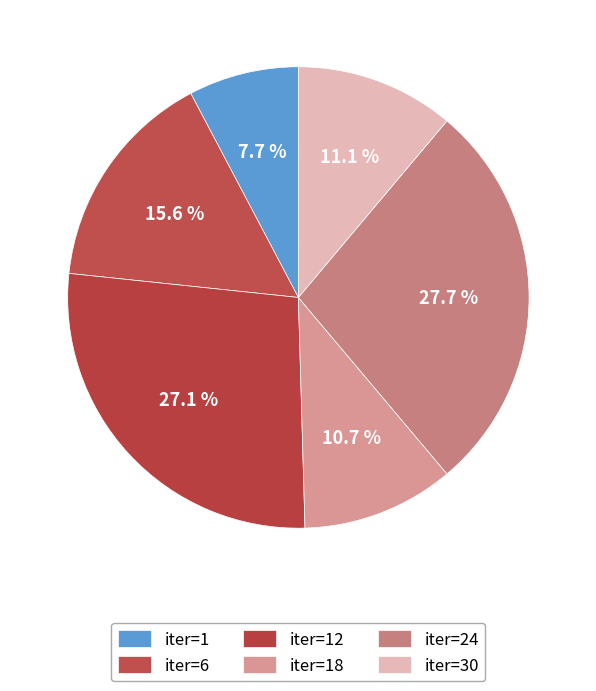

Is iter=18 the majority of the pie?

No